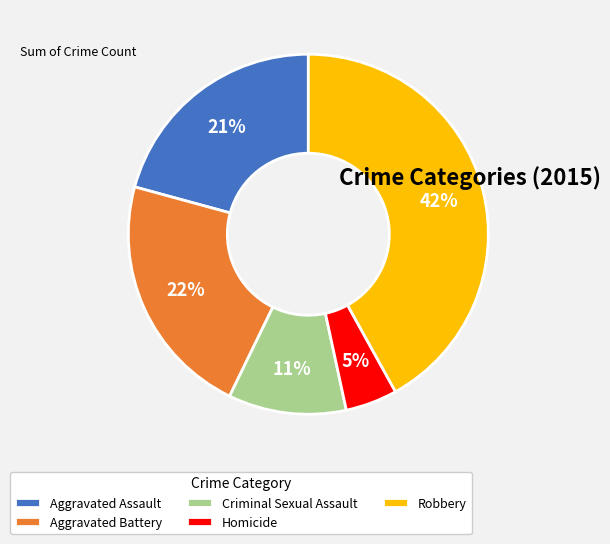

To the nearest percent, what is the difference between the largest and smallest slice percentages?

37%